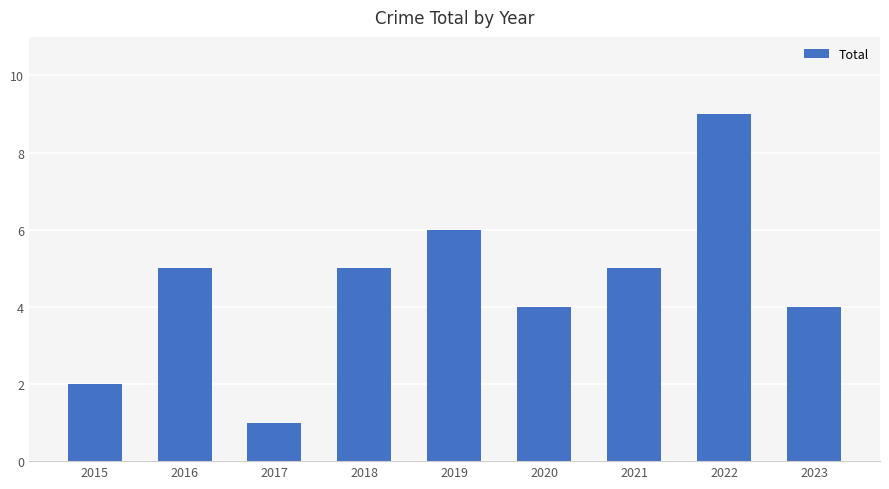

How many values are below 5?

4